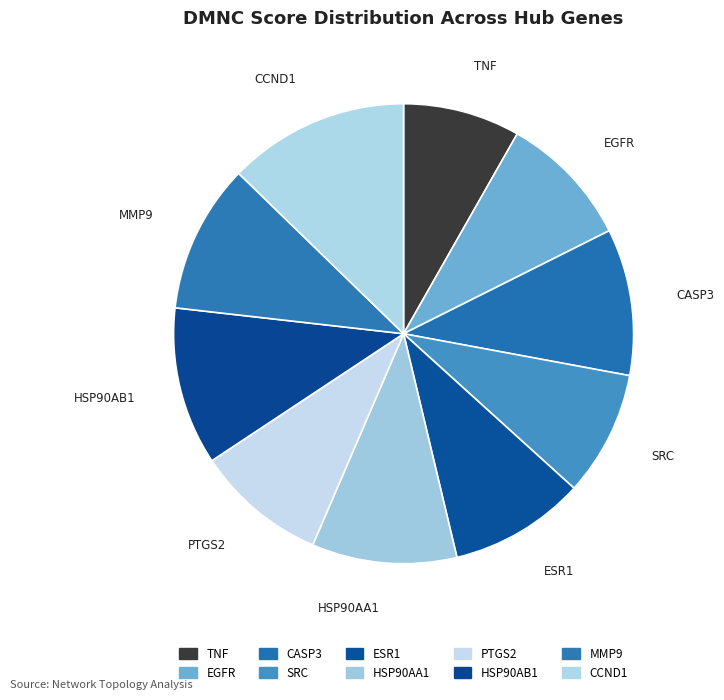

What is the change in value from HSP90AA1 to CCND1?

+0.1